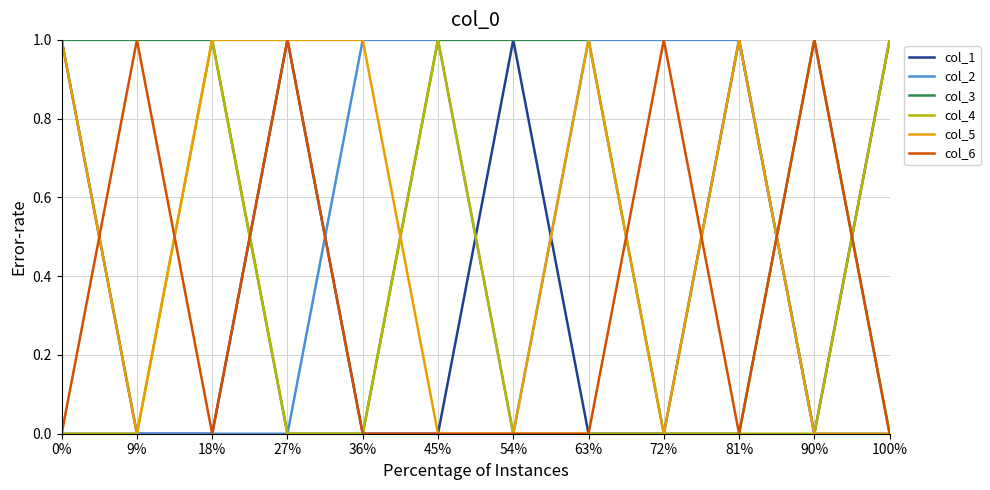

Does the chart display data point markers on the line(s)?

No